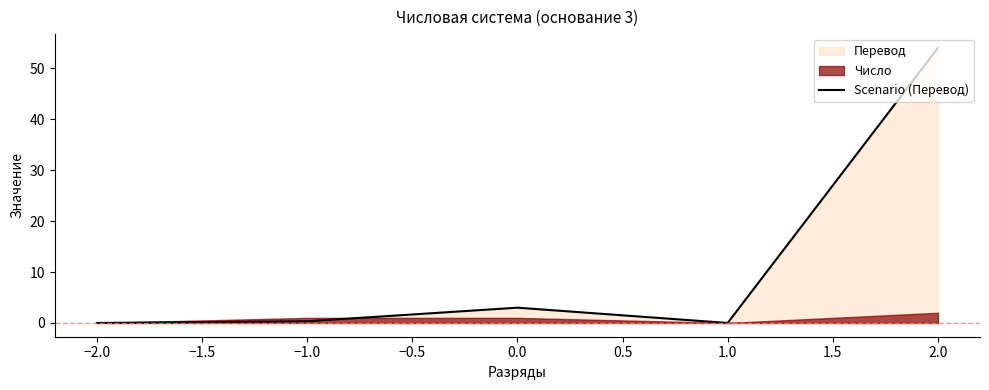

The Scenario (Перевод) series shows -30.5 at −2.0. True or false?

False